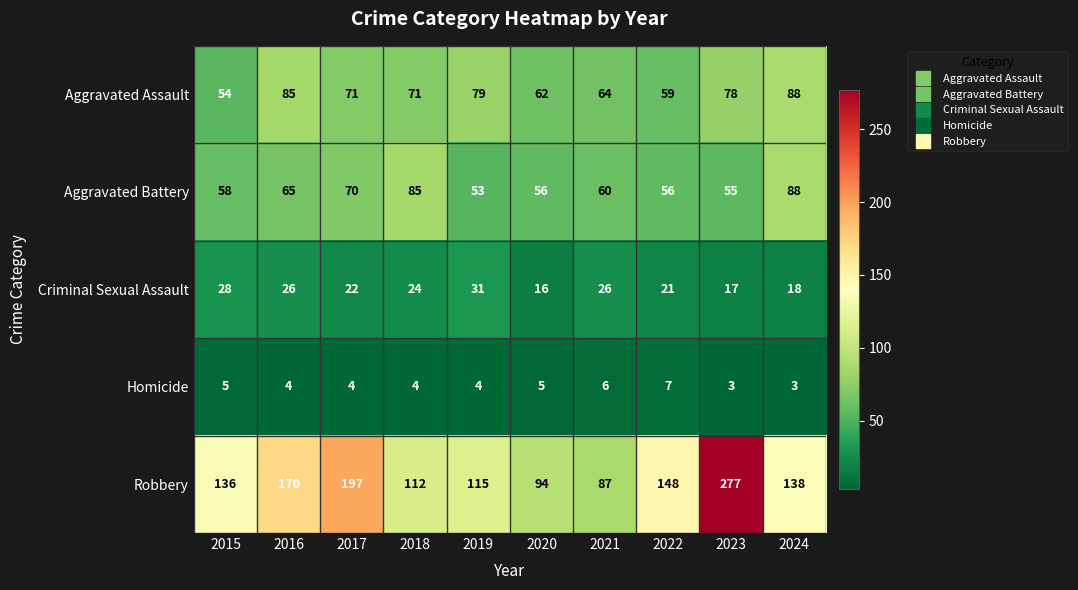

What is the spread (max minus min) of values at 2016?

166